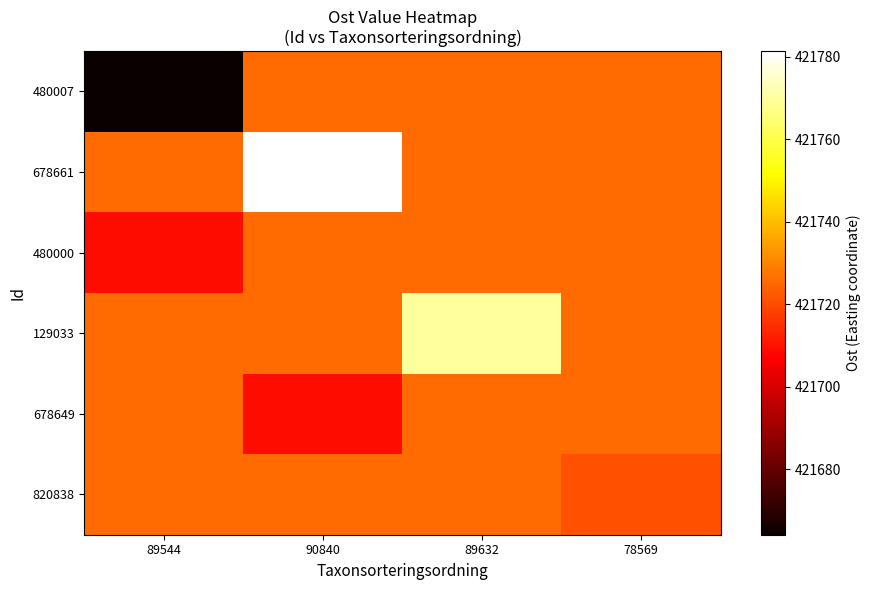

Which series has the widest spread of values?

480007